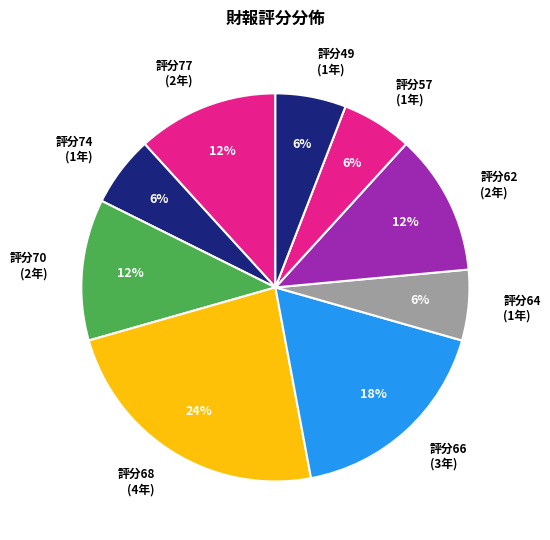

Which category has the biggest portion of the pie?

評分68 (4年)